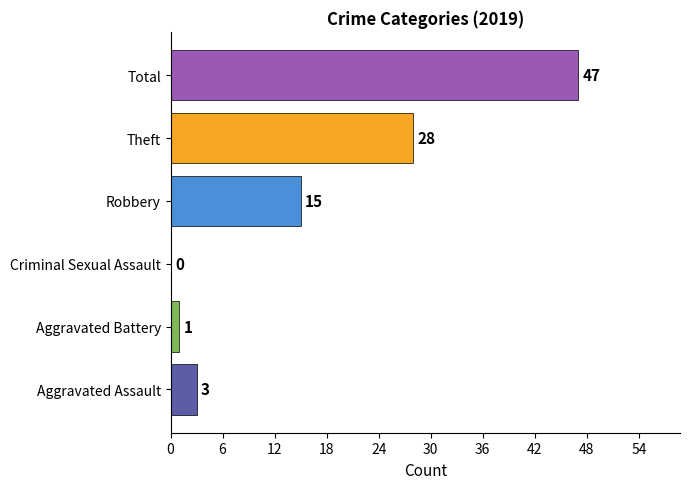

What is the maximum value shown in the chart?

47